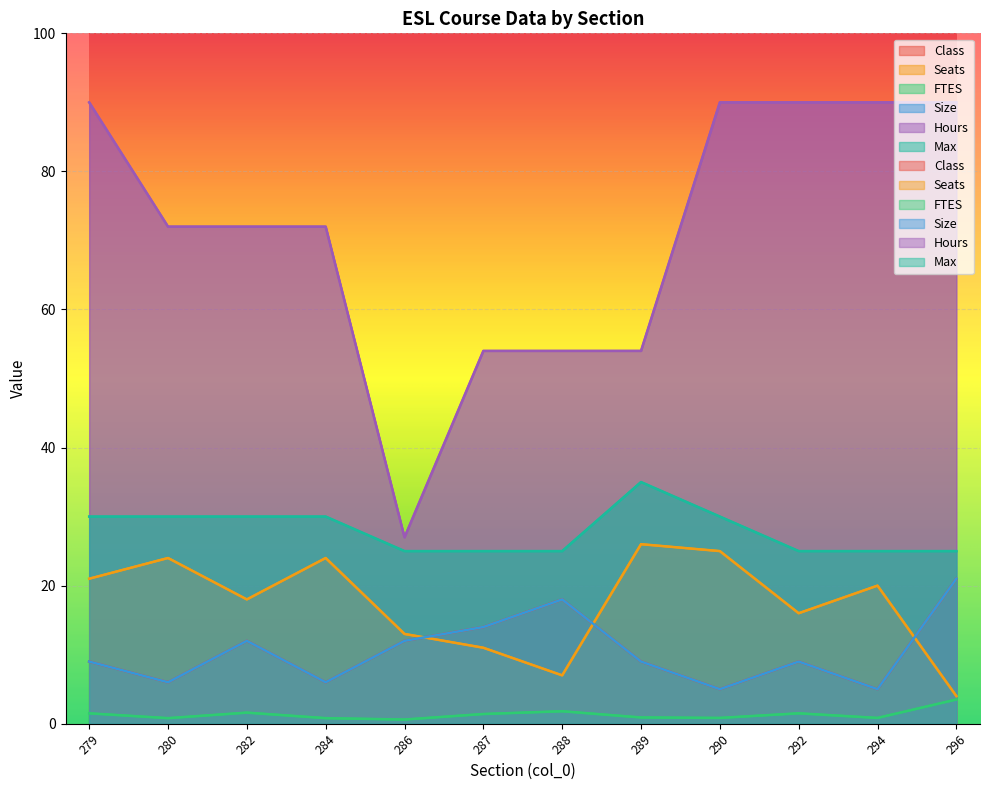

How many data points in Size are less than 9?

4